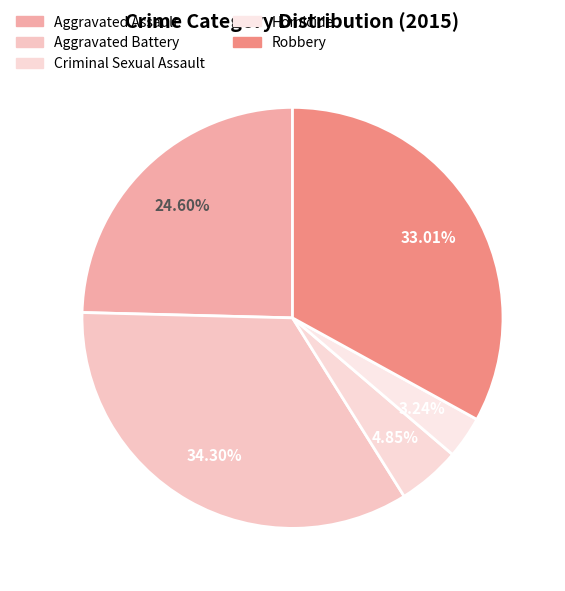

What percentage is the Criminal Sexual Assault slice, to the nearest percent?

5%